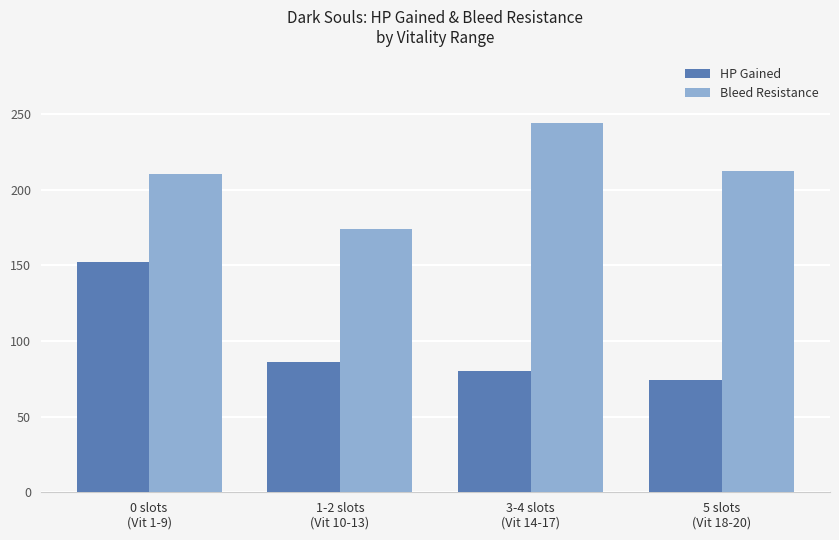

The value of HP Gained at 1-2 slots
(Vit 10-13) is 21. True or false?

False